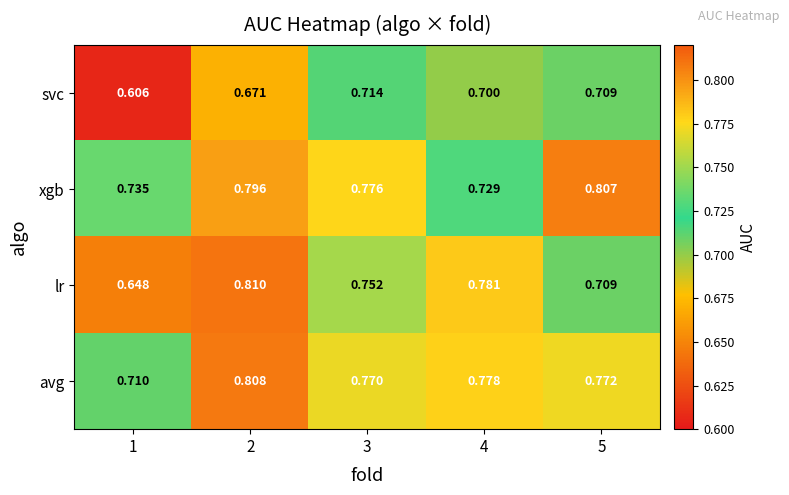

What is the spread (max minus min) of values at 1?

0.1